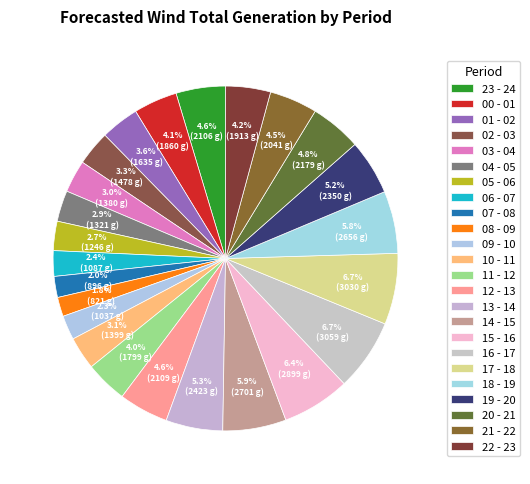

Approximately how many times larger is the value at 14 - 15 compared to 11 - 12?

1.5